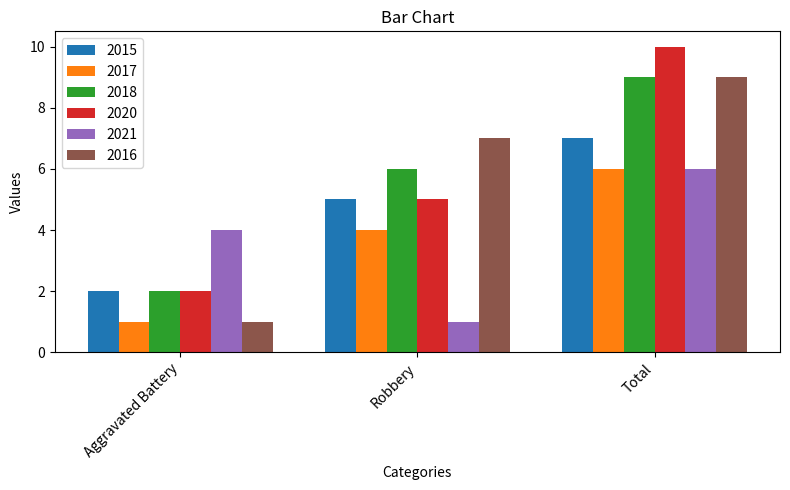

Count the 2015 values in the range 2 to 7.

3